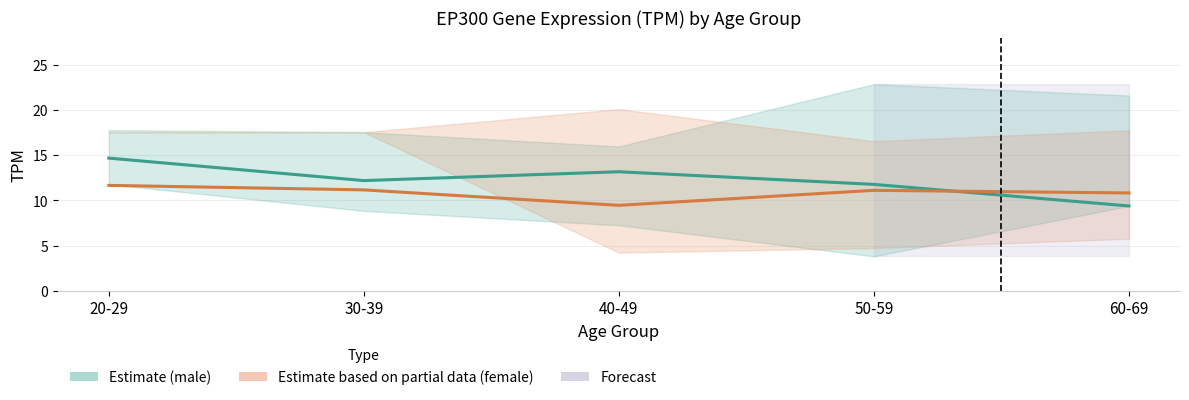

What is the approximate value of male (Estimate) at 60-69?

9.4